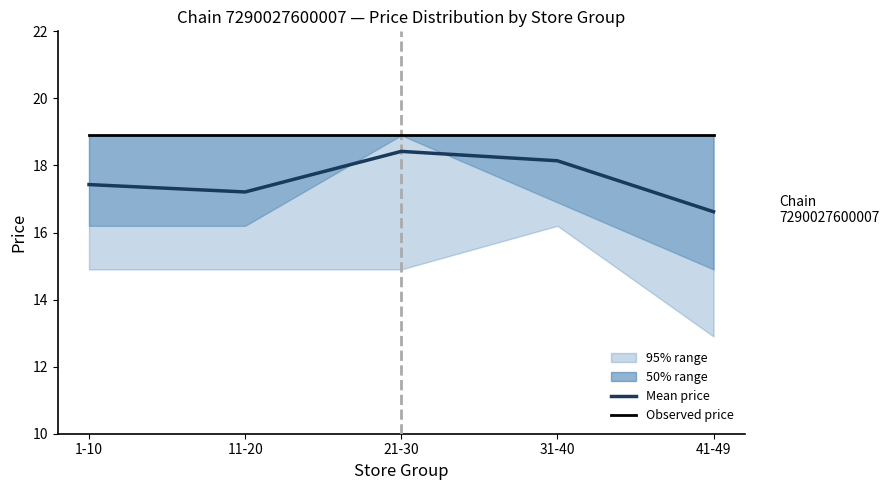

At which category is the sum across all series the highest?

21-30